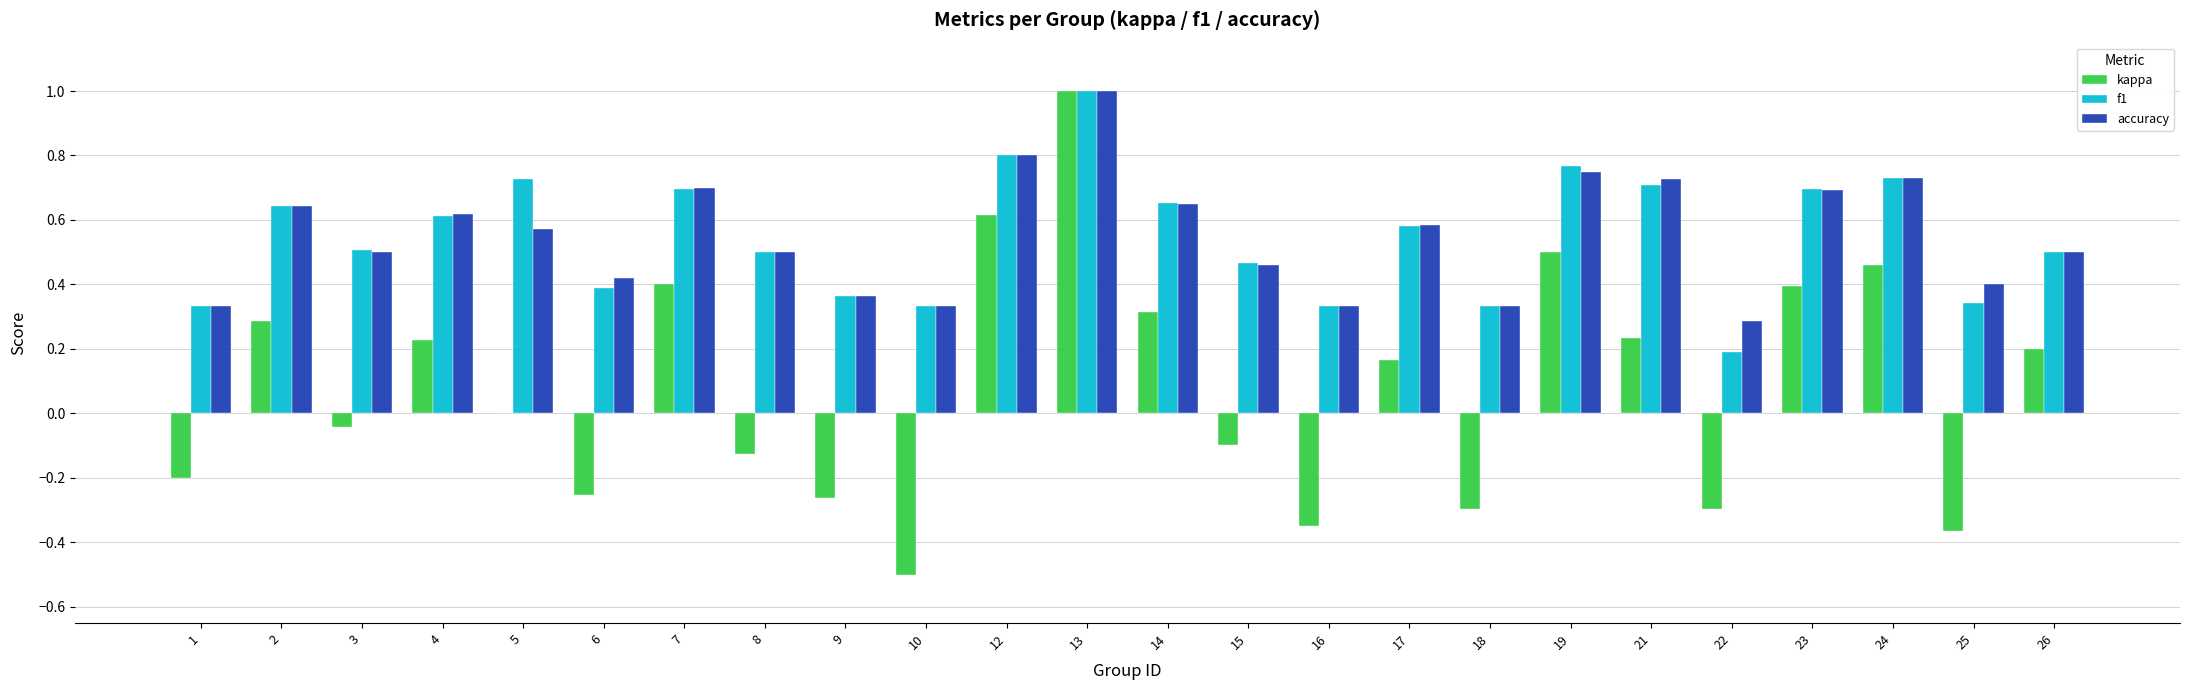

Where is f1 nearest to the value 0?

22